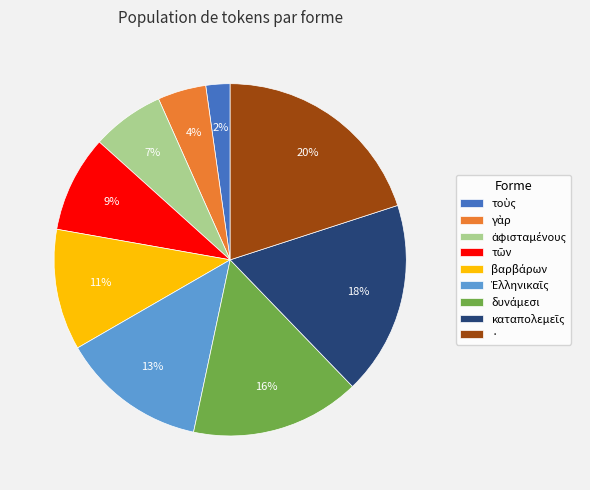

Which slice is the largest?

·